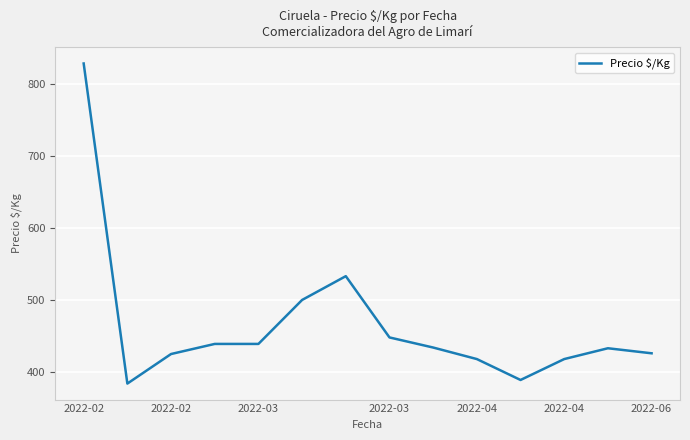

What is the difference between the maximum and minimum values?

444